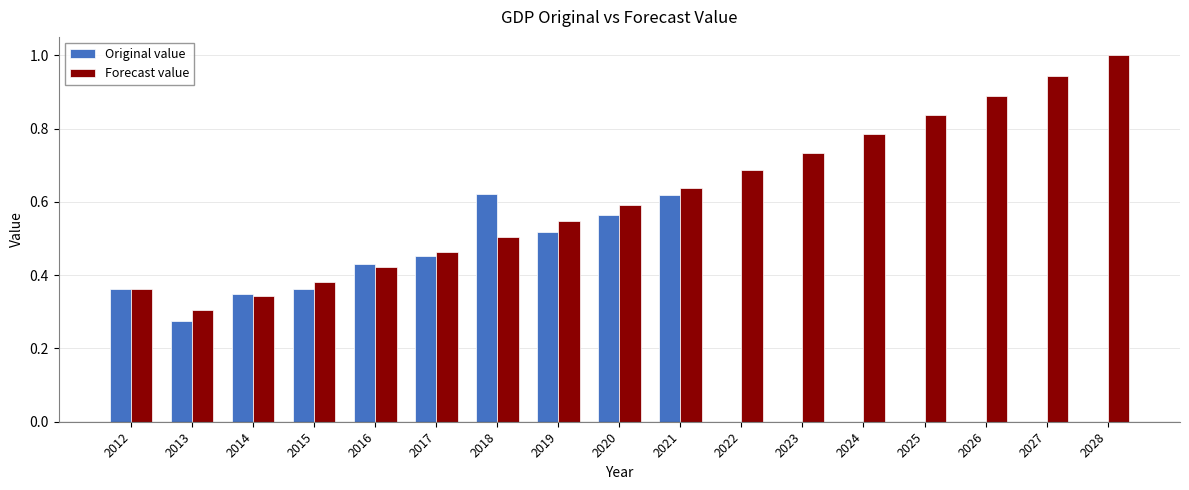

What is the sum of all Original value values?

4.6